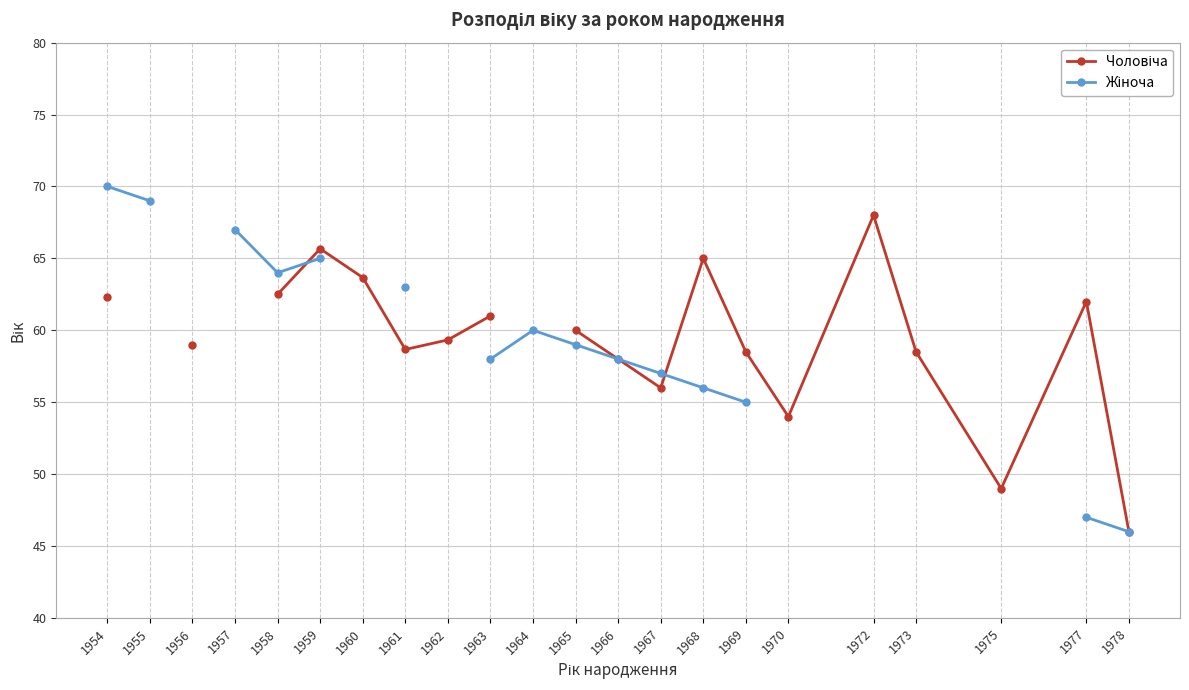

Between 1964 and 1978, which series saw the biggest shift?

Жіноча